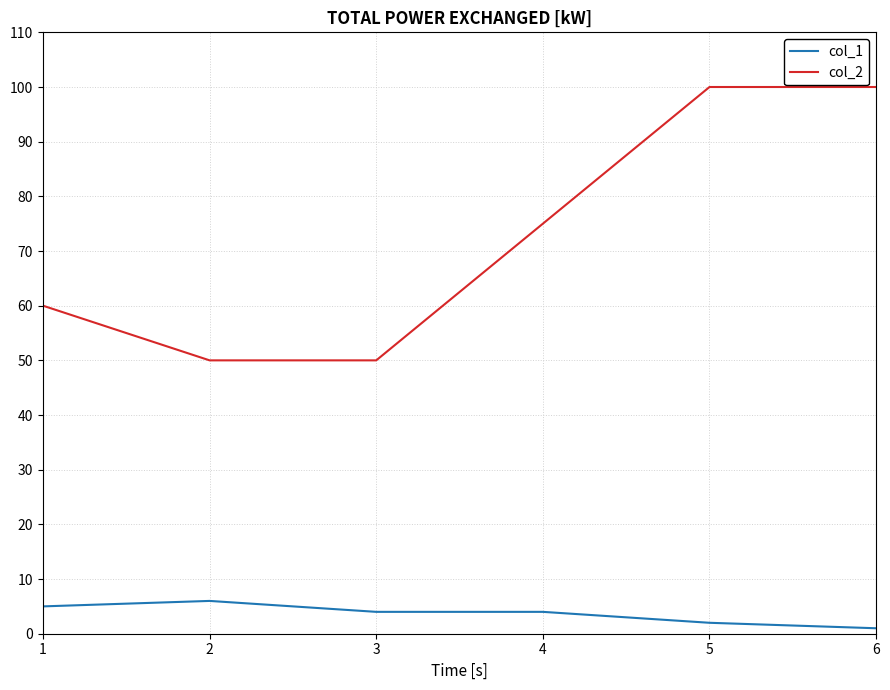

At 2, list the series in order from smallest to largest.

col_1, col_2